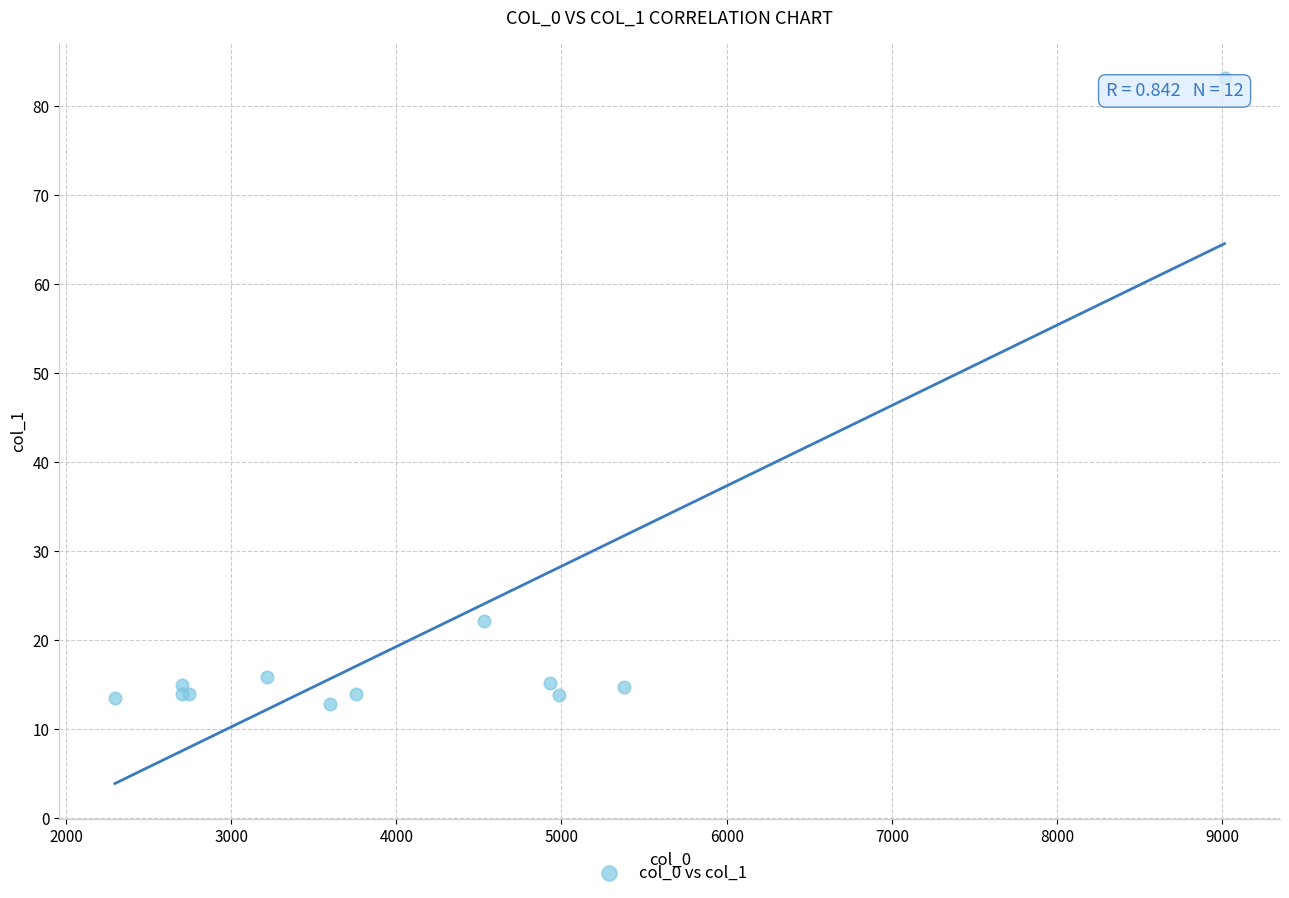

What Y value in the scatter plot is closest to 47?

22.1